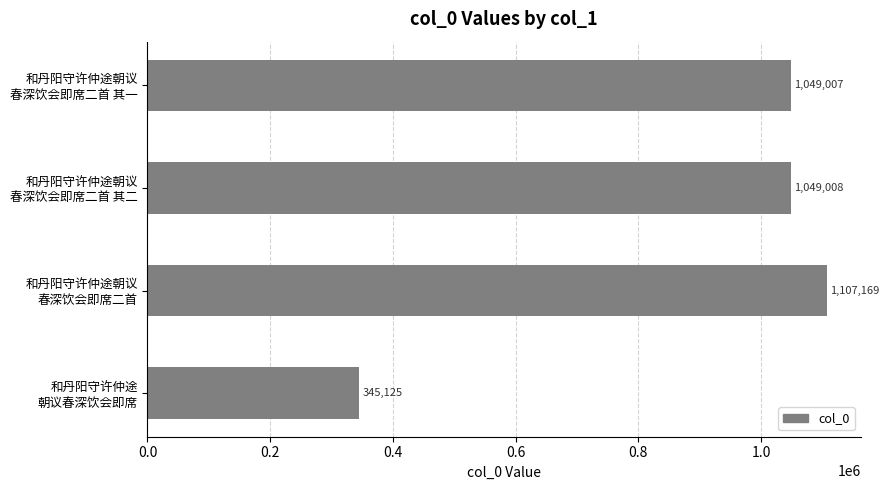

What is the maximum value shown in the chart?

1107169